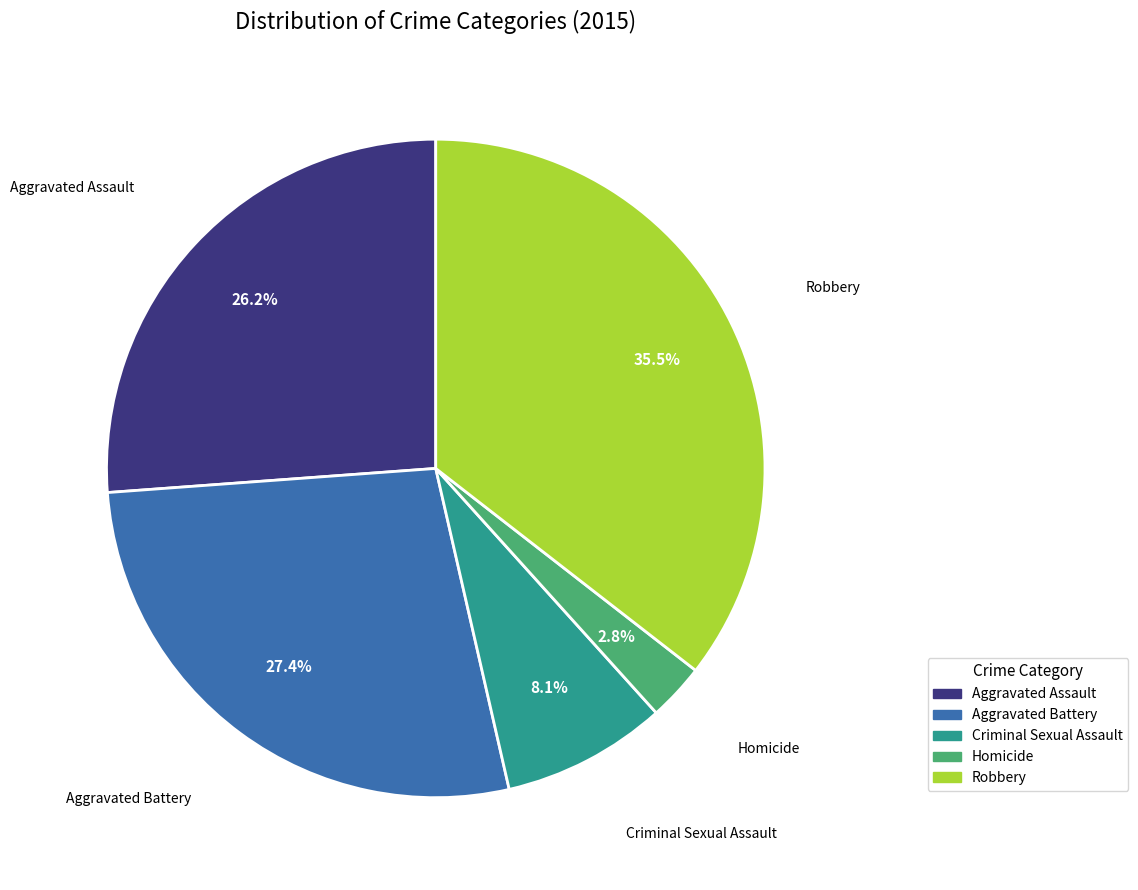

Is it true that Aggravated Assault is 26% of the pie?

True